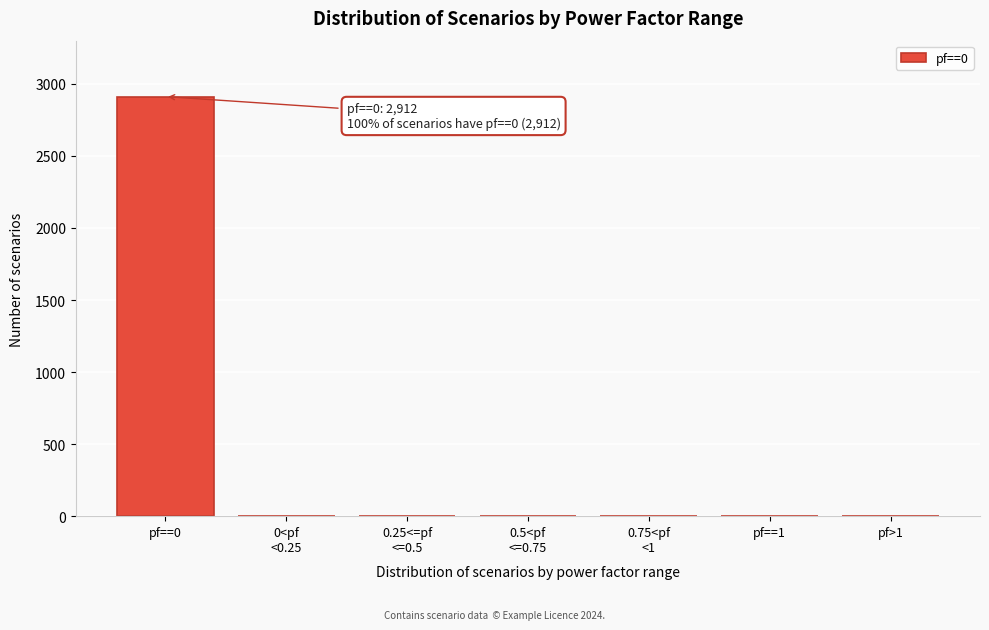

Is it true that the value at pf==0 is 3958?

False